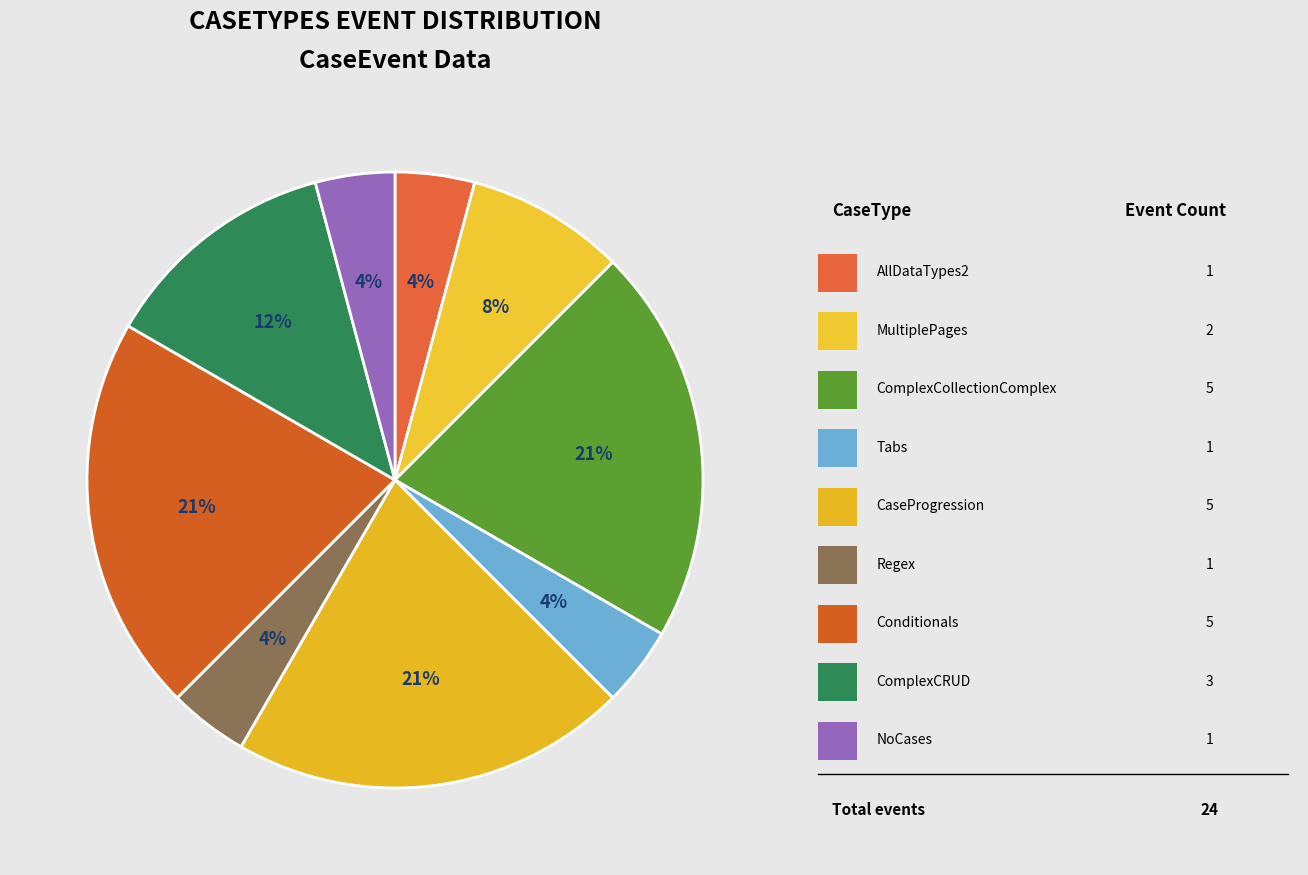

How many segments does this pie chart have?

9